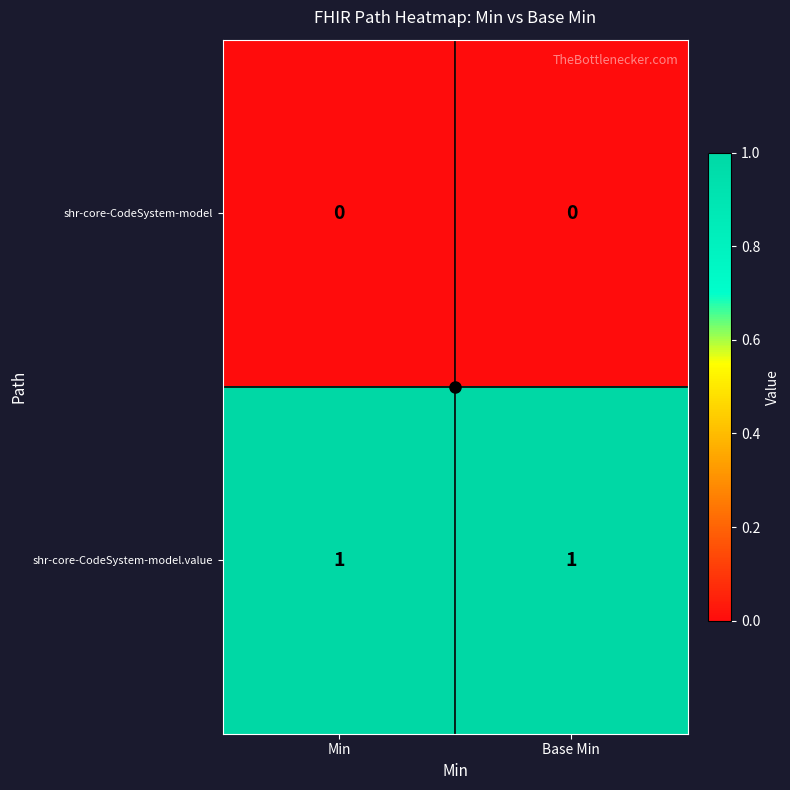

How many data points does each series have?

2